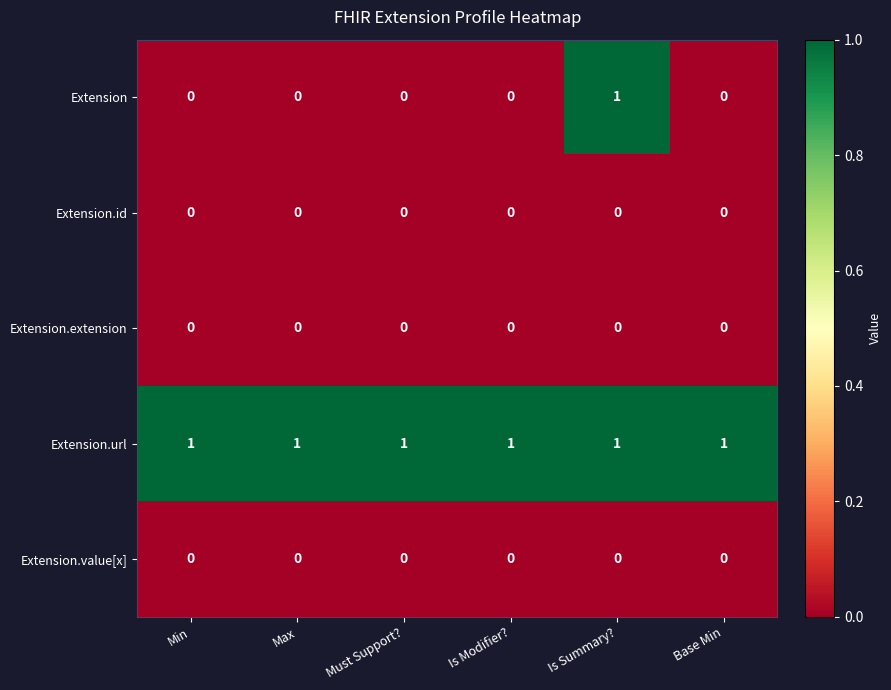

Which series has the largest total across all categories?

Extension.url